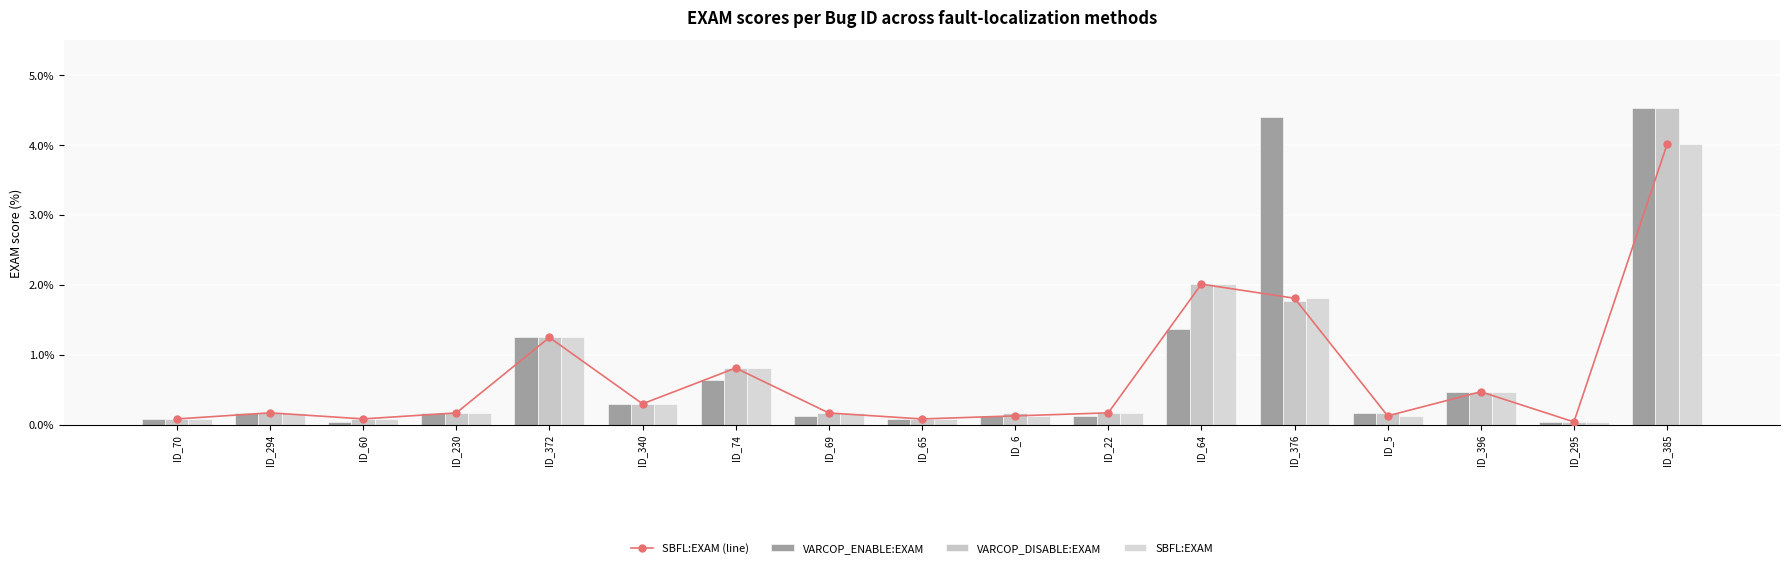

What is the value of the SBFL:EXAM bar at the 11th from the left?

0.2